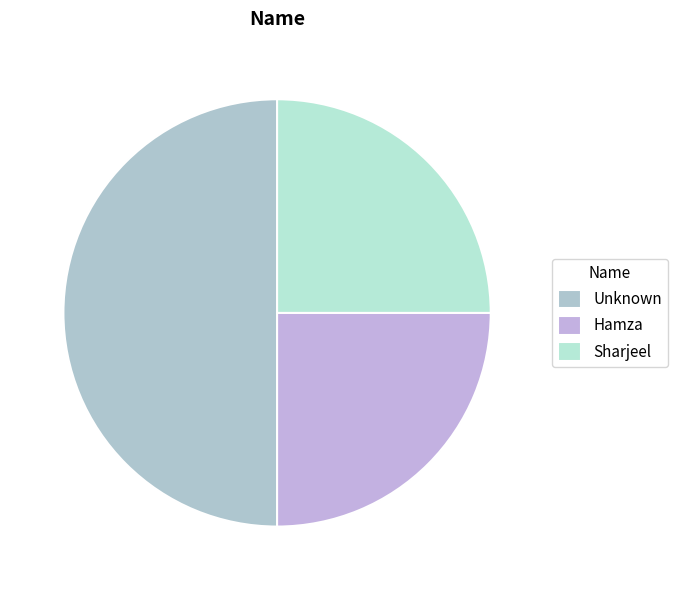

How many slices are in this pie chart?

3